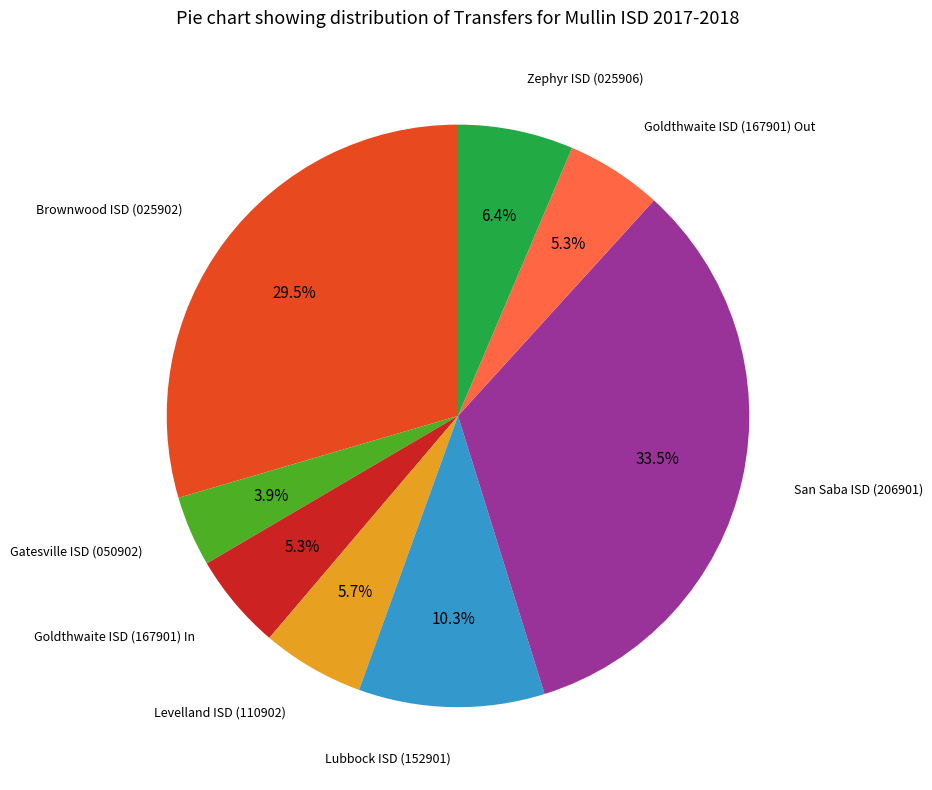

How many segments does this pie chart have?

8